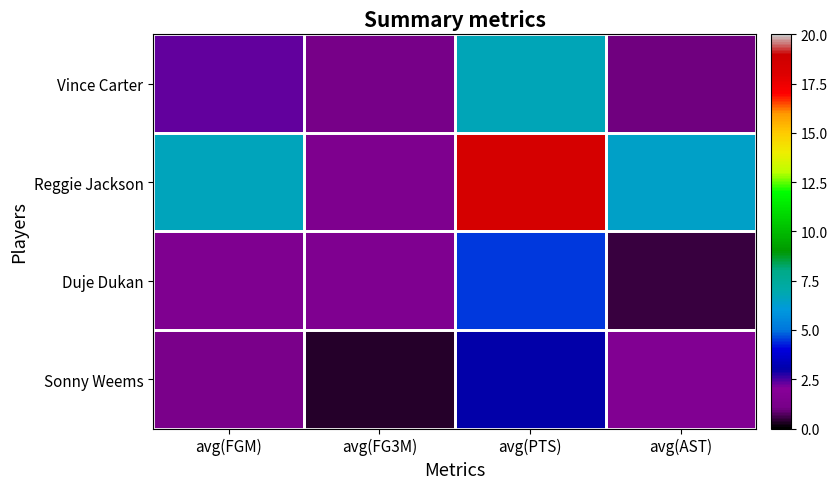

Between avg(AST) and avg(FGM), which is larger?

avg(FGM)